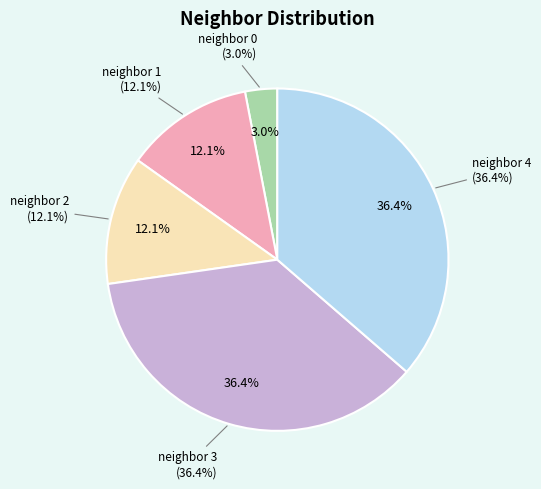

What is the largest slice in the pie chart?

neighbor_num_3